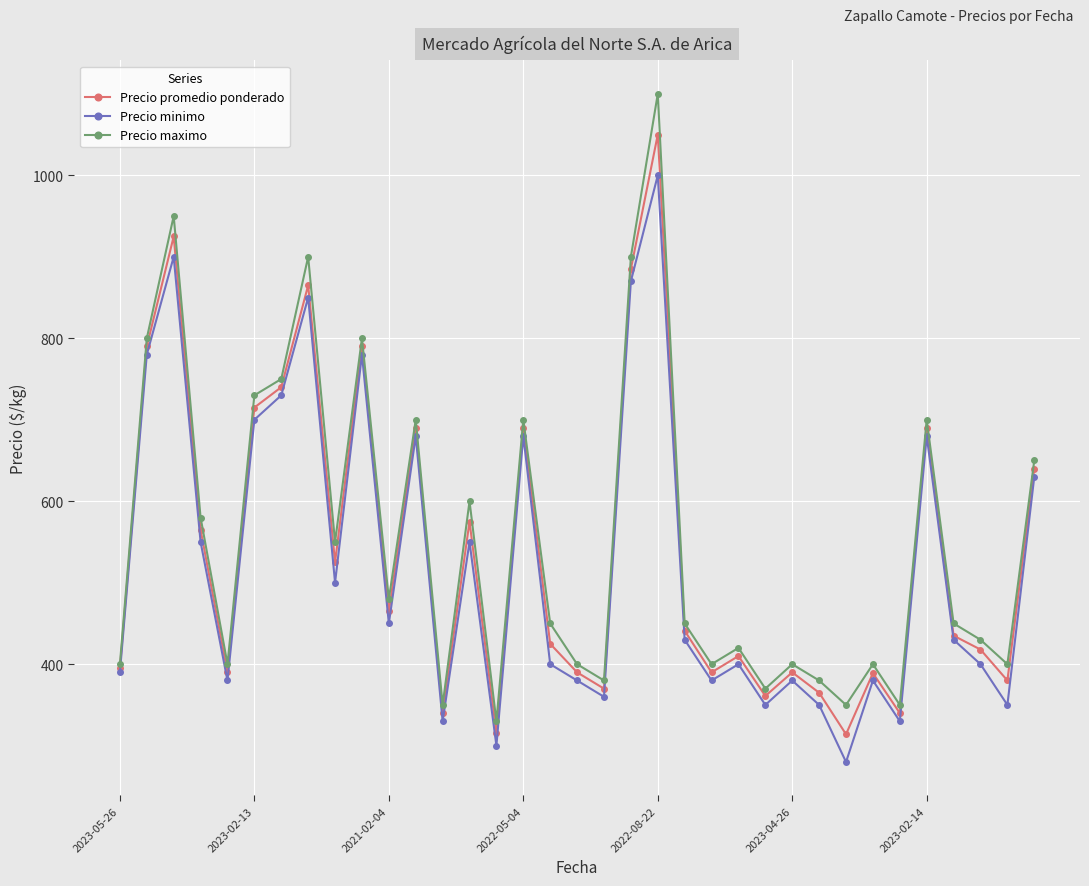

What is the minimum value shown in the chart?

280